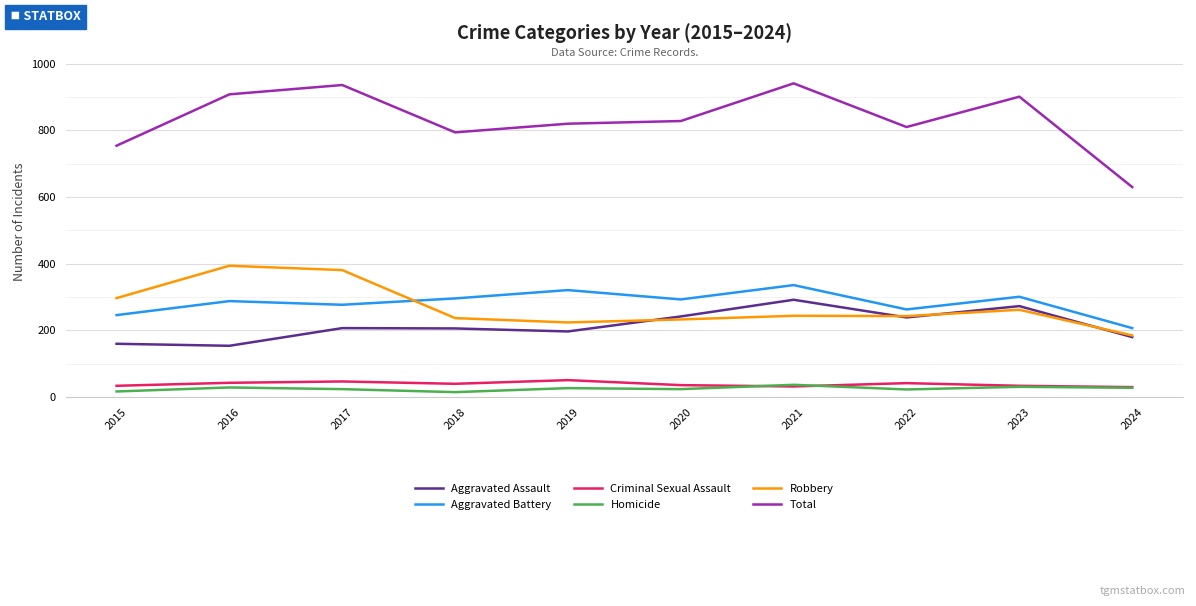

True or false: Aggravated Battery and Robbery intersect in this chart.

True